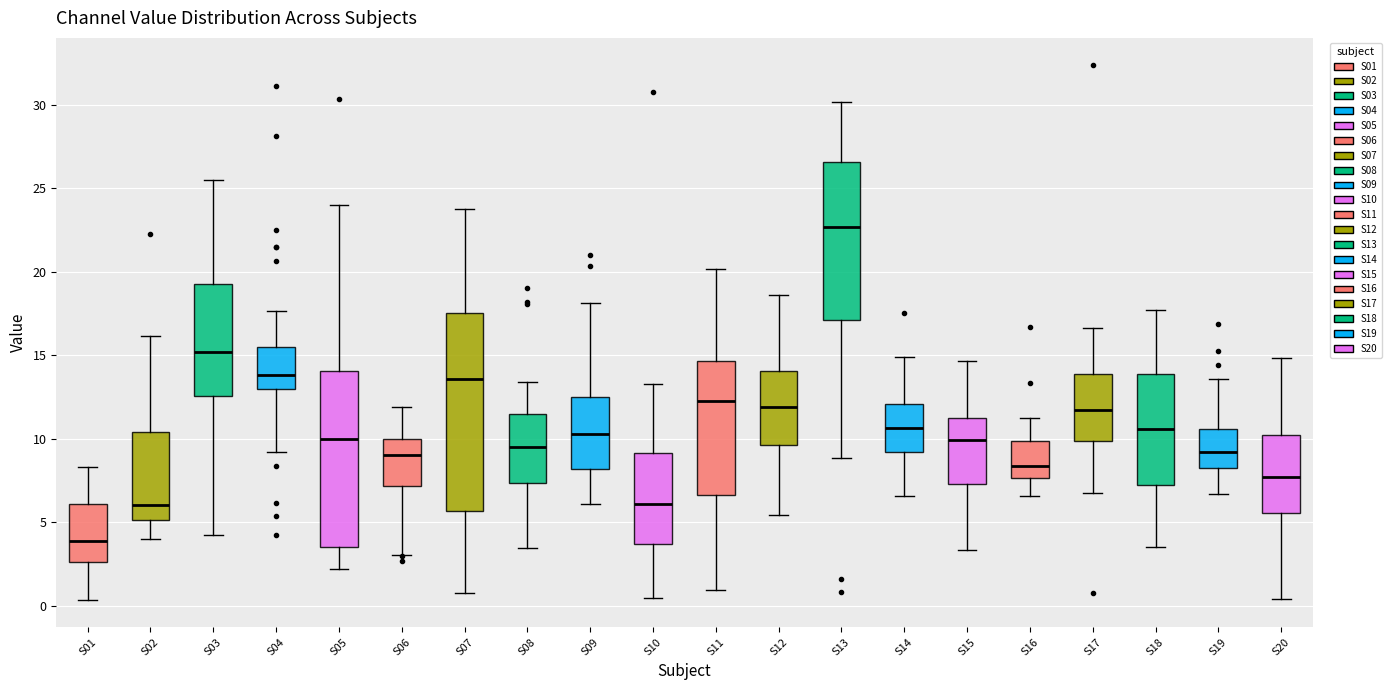

Which box's median line is the lowest?

S01